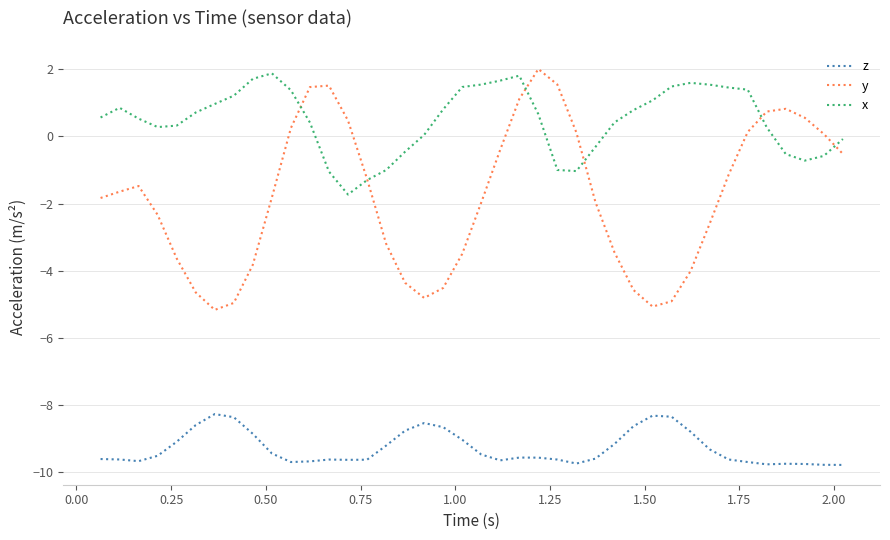

Which series has the widest spread of values?

y